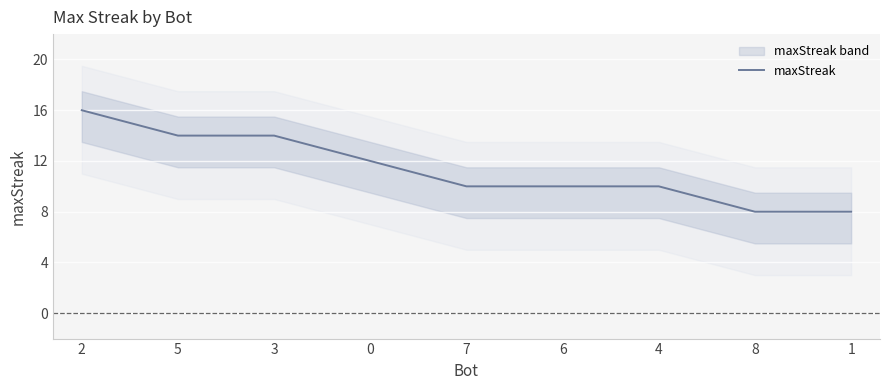

What is the sum of all values?

102